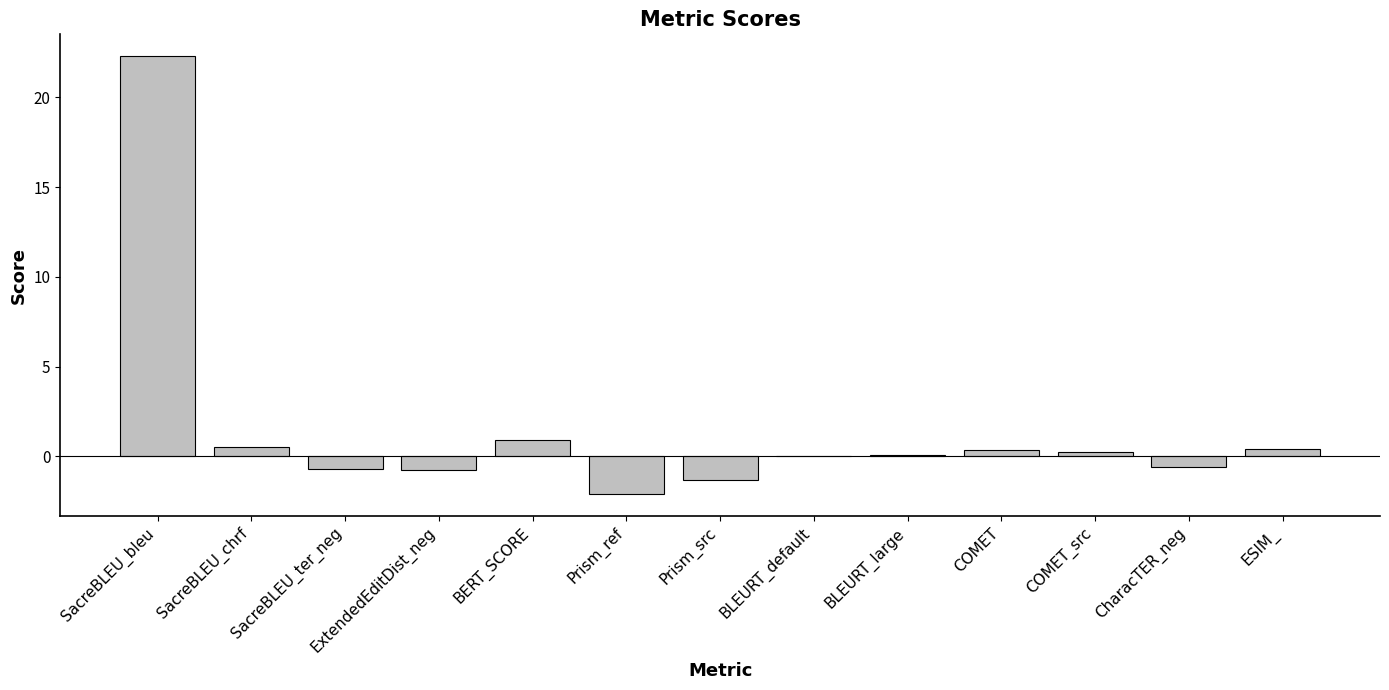

What is the sum of all values?

19.4